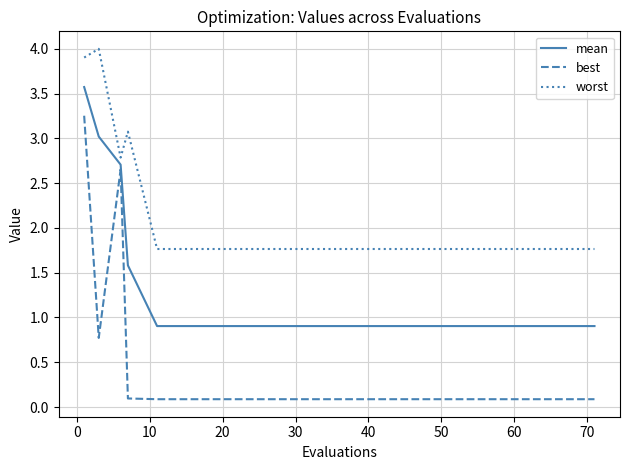

What is the sum of all mean values?

25.3